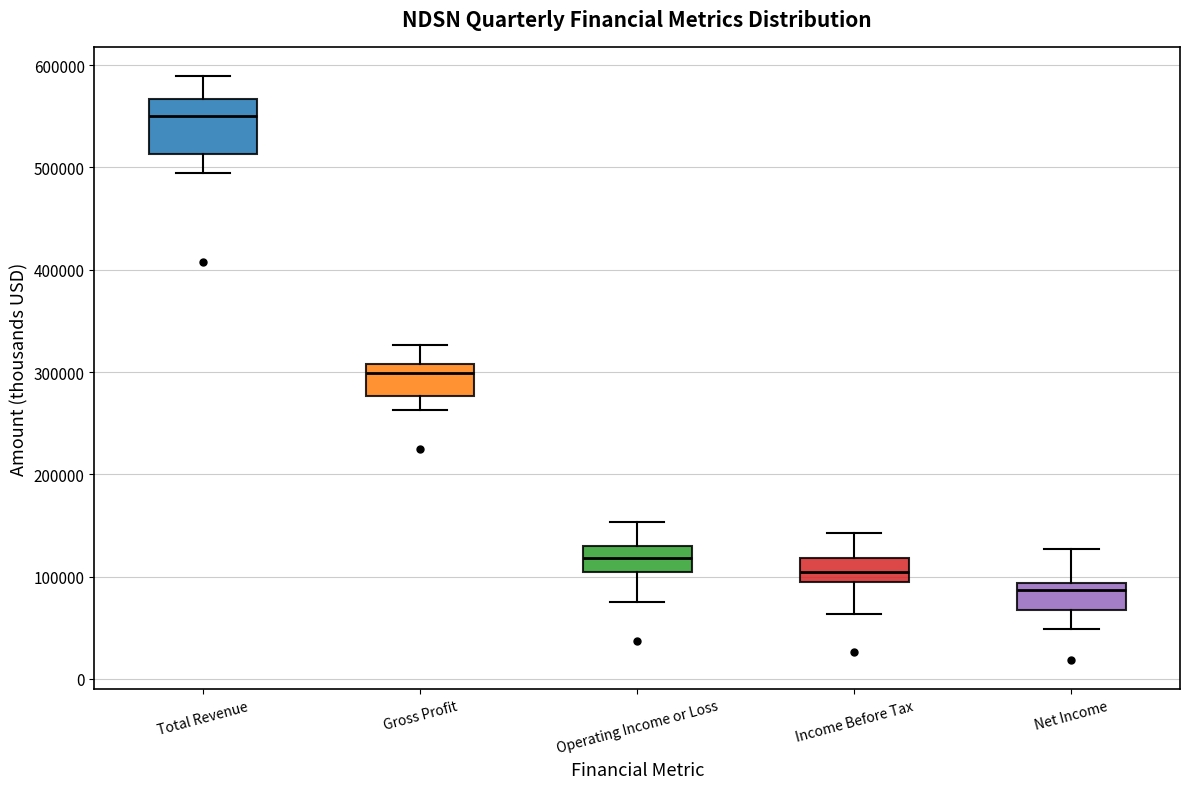

Which box is the tallest, from its lower edge to its upper edge?

Total Revenue